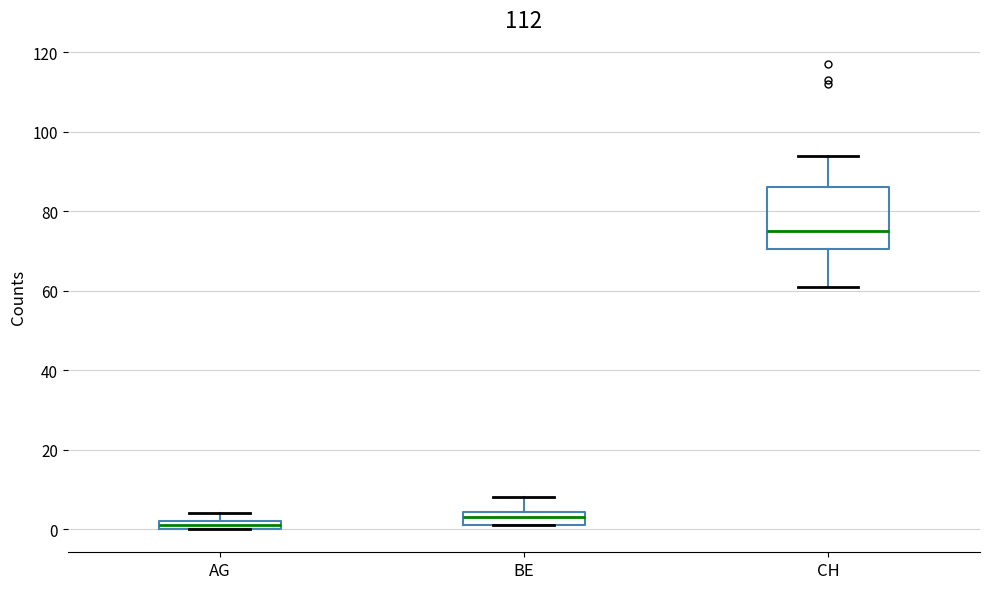

Which box has the highest median line?

CH